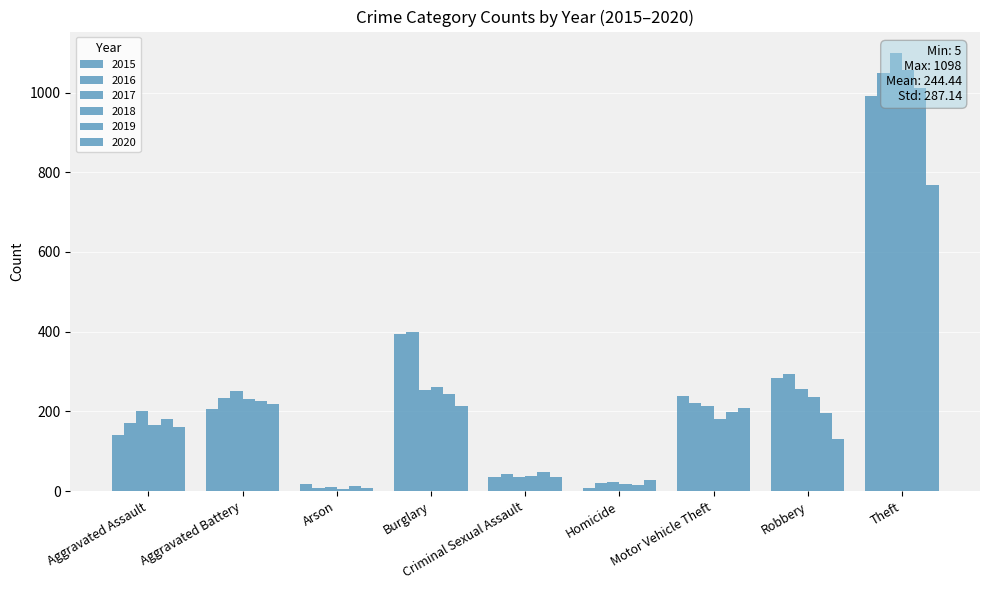

Which series has the largest total across all categories?

2016